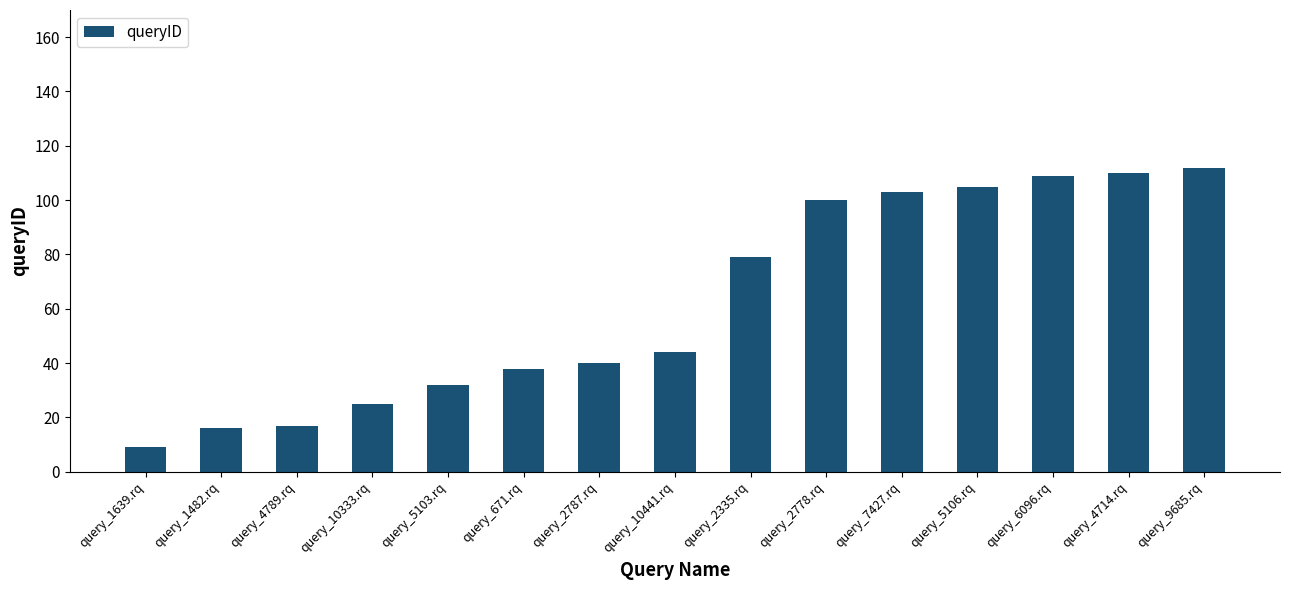

What position from the left is query_10441.rq?

8